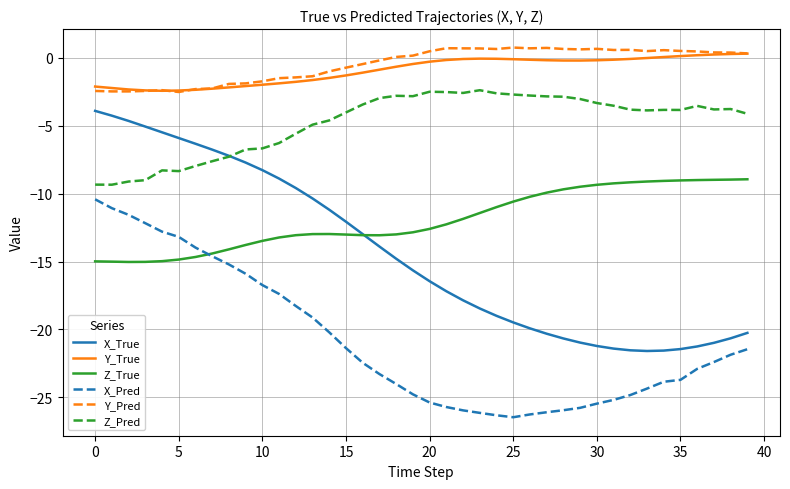

Which series has the widest spread of values?

X_True